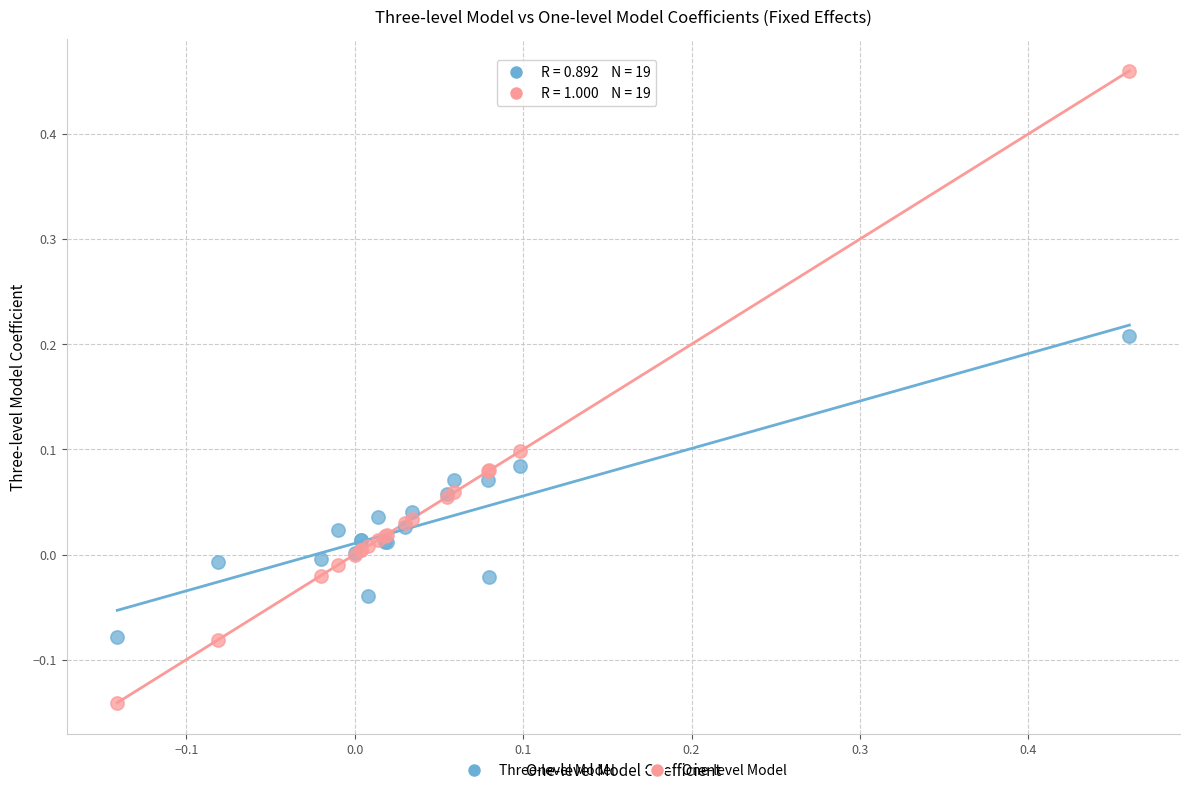

Which series contains the highest Y value?

One-level Model